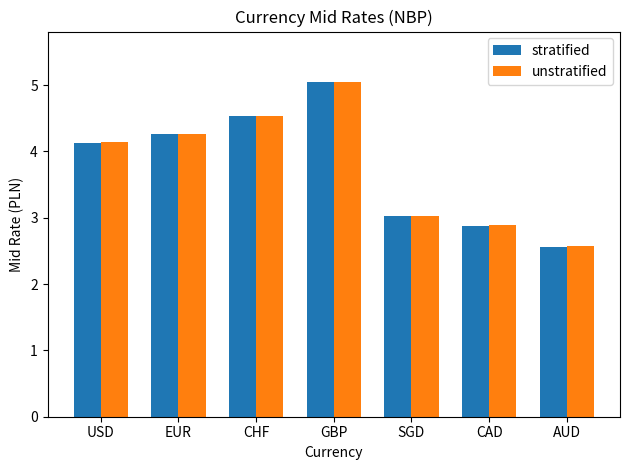

Reading left to right, extract all data points from this chart.

stratified: USD=4.1	EUR=4.3	CHF=4.5	GBP=5.0	SGD=3.0	CAD=2.9	AUD=2.6
unstratified: USD=4.1	EUR=4.3	CHF=4.5	GBP=5.0	SGD=3.0	CAD=2.9	AUD=2.6